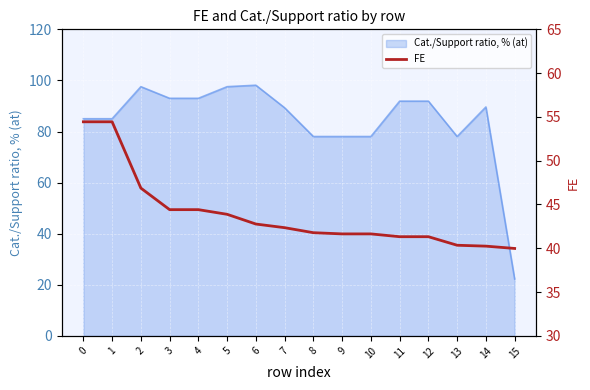

Reading left to right, list all the values displayed in this chart.

54.4	54.4	46.9	44.4	44.4	43.9	42.8	42.4	41.8	41.6	41.6	41.3	41.3	40.3	40.2	40.0